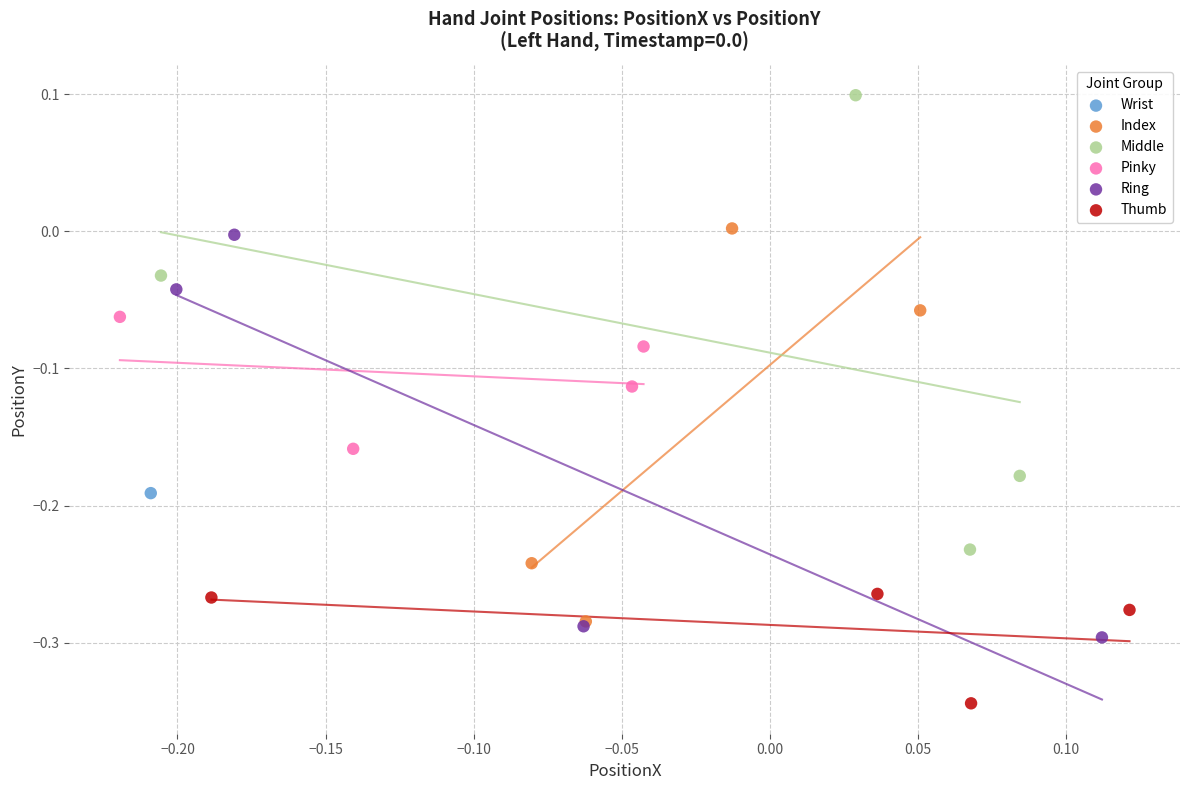

Which series contains the highest Y value?

Middle